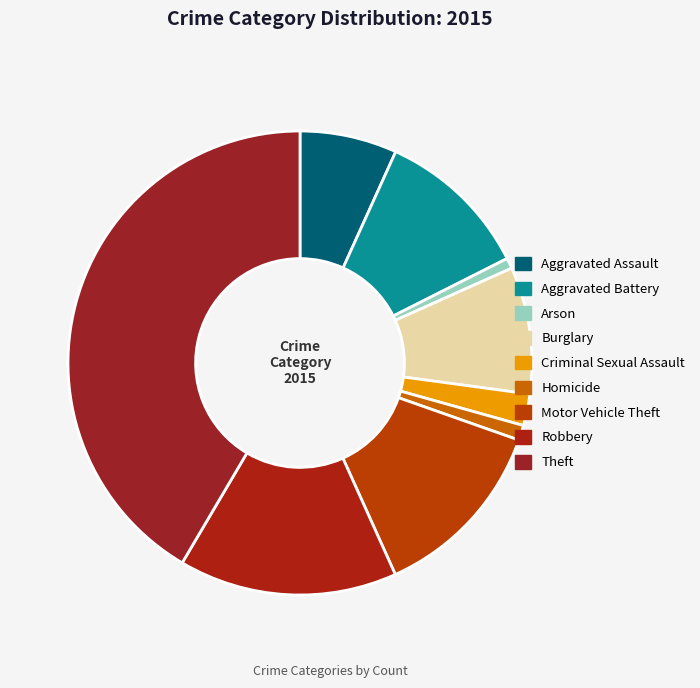

What is the smallest slice in the pie chart?

Arson